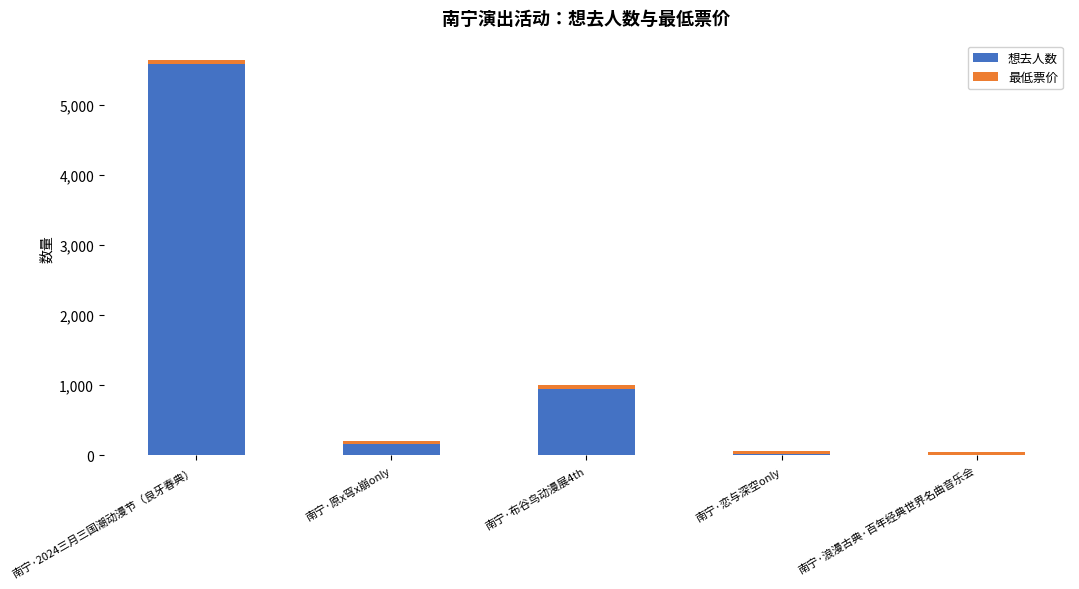

Does the chart contain stacked bars?

Yes